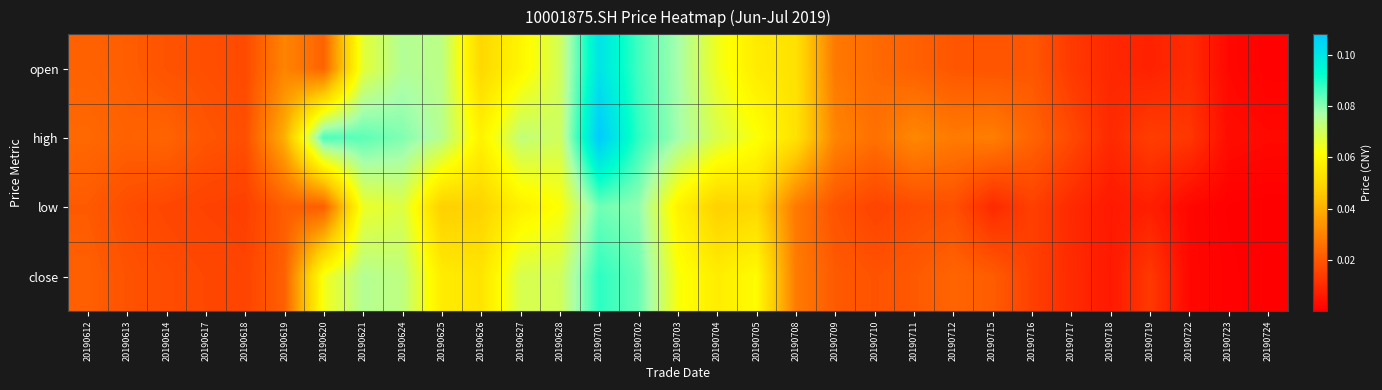

At 20190708, list the series in order from largest to smallest.

open, high, close, low